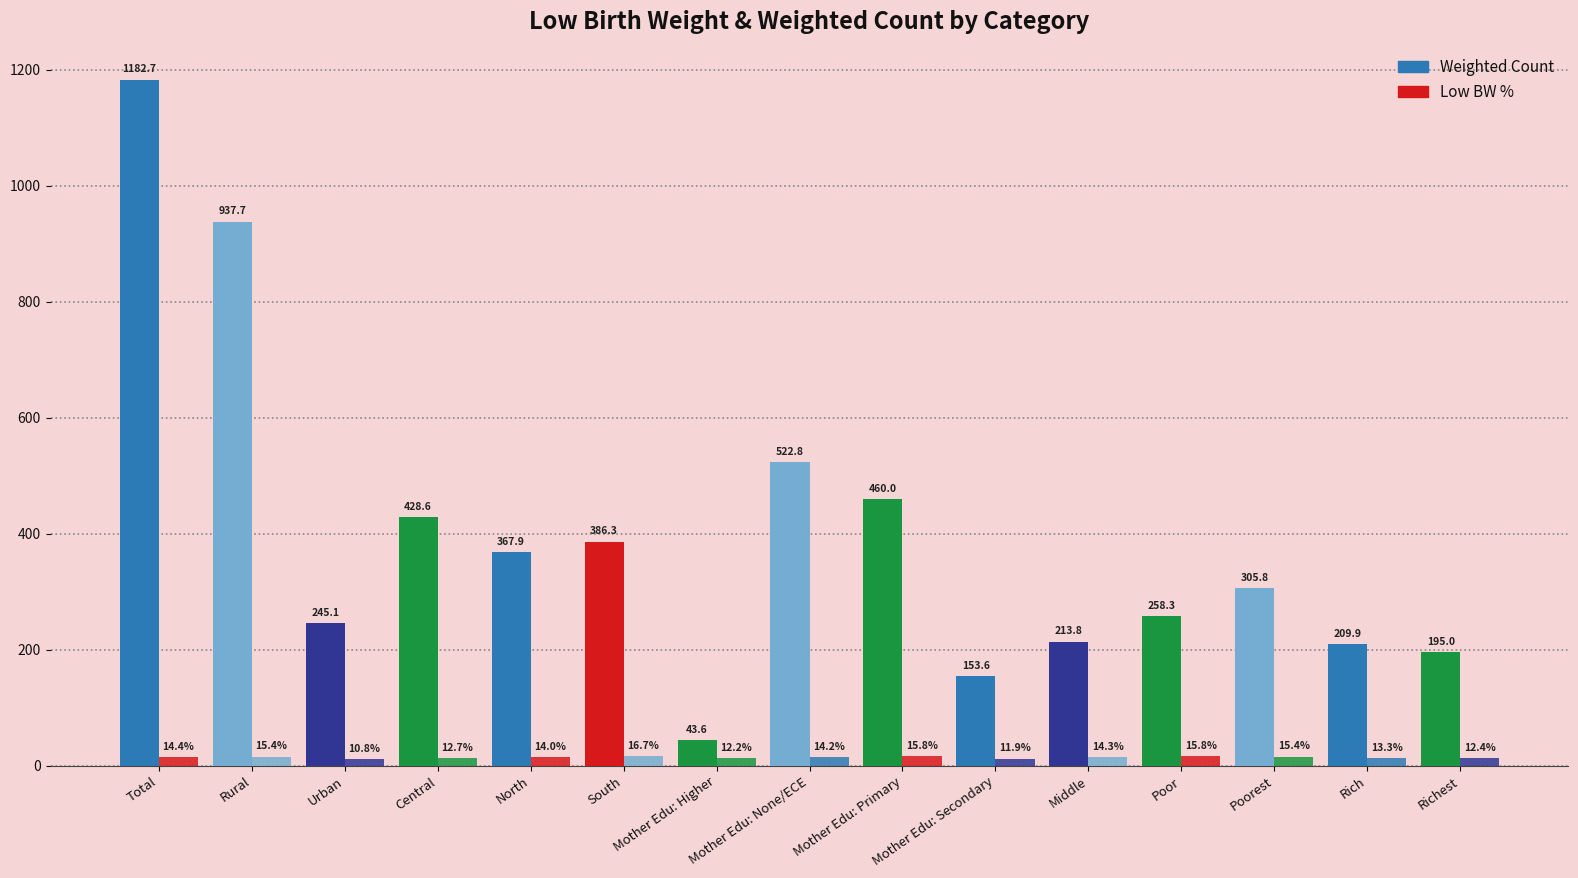

Are the bars horizontal?

No